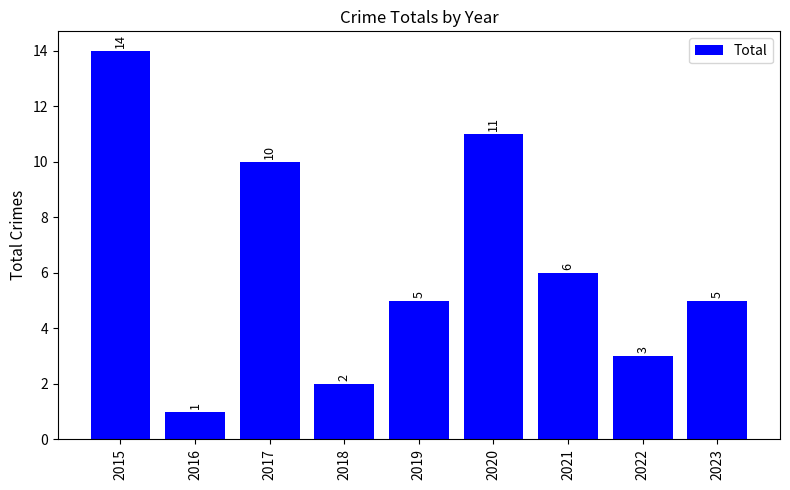

What is the ratio of the value at 2015 to the value at 2021?

2.3